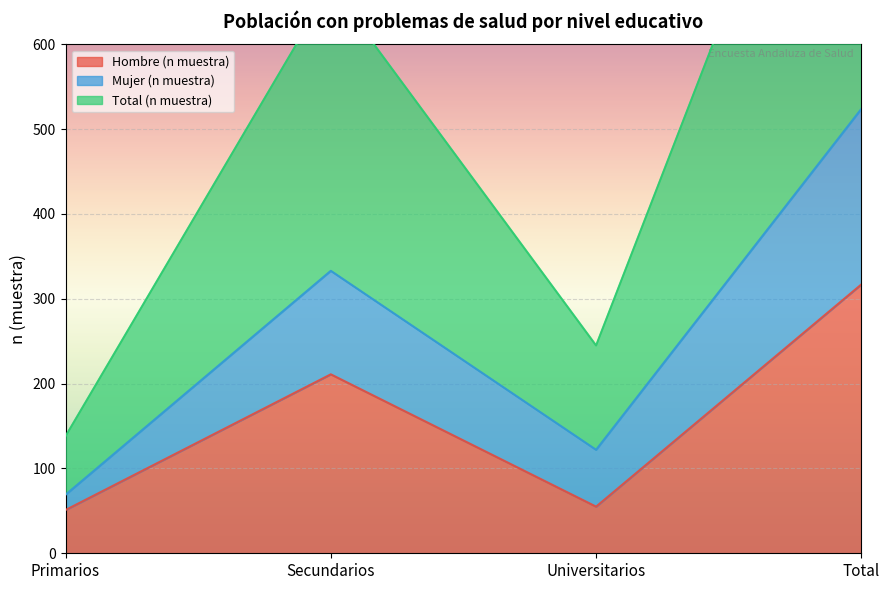

At which label is Hombre (n muestra) closest to 184?

Secundarios